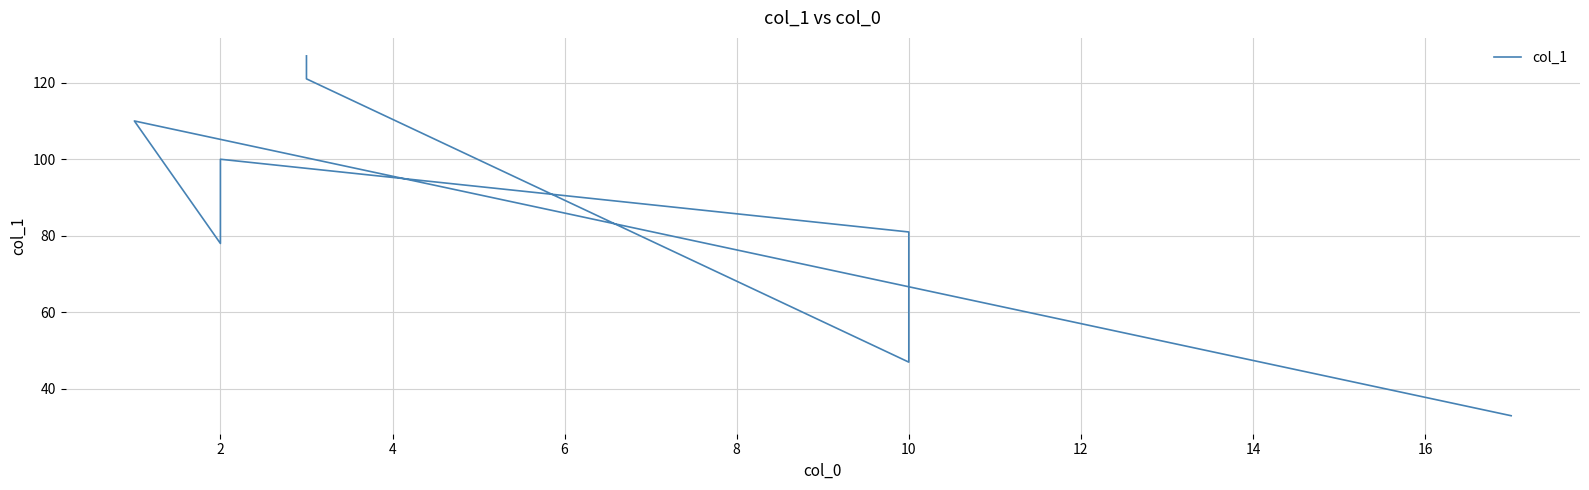

How many interior local valleys (lower than both neighbors) does the data have?

2